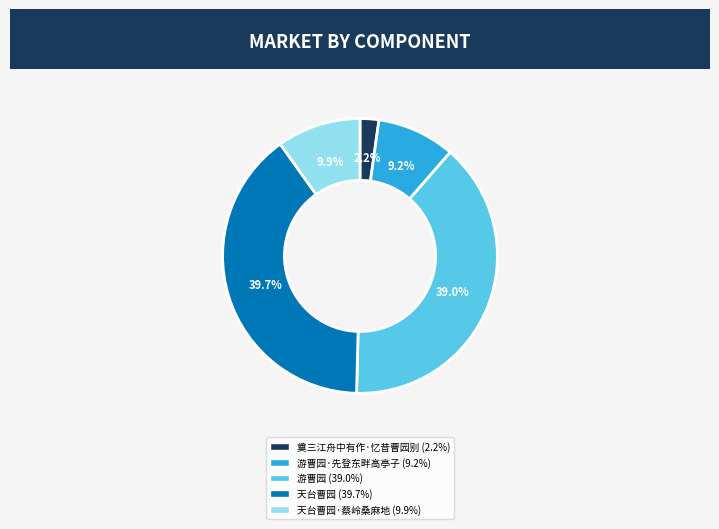

Count the number of slices in the pie.

5